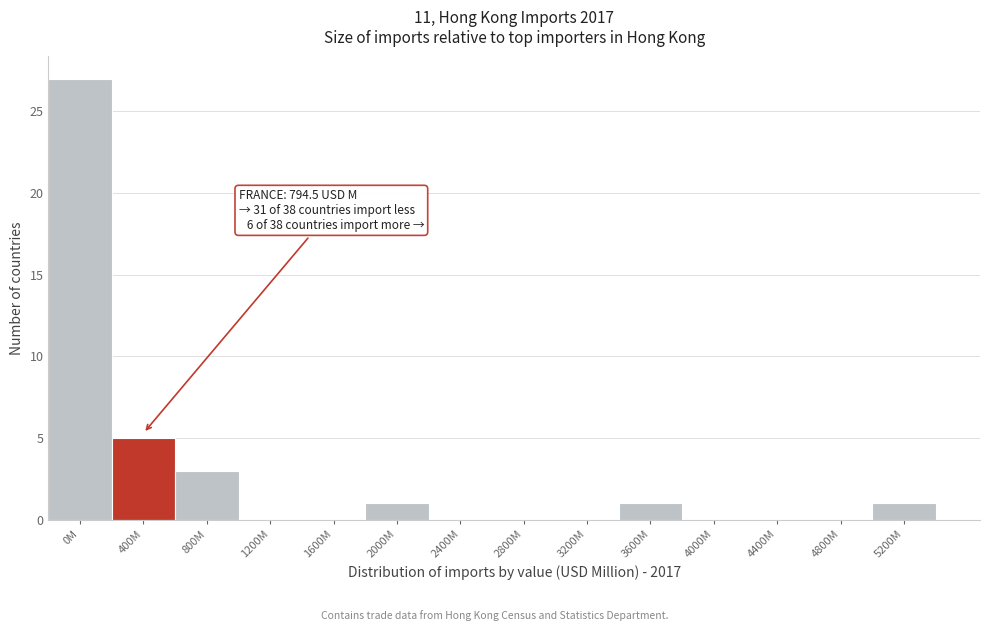

Reading left to right, list all the values displayed in this chart.

0M=27	400M=5	800M=3	1200M=0	1600M=0	2000M=1	2400M=0	2800M=0	3200M=0	3600M=1	4000M=0	4400M=0	4800M=0	5200M=1